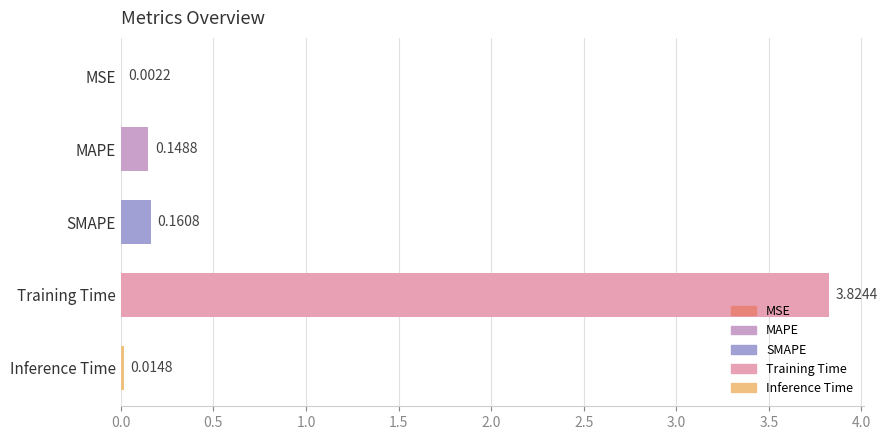

Where is the data nearest to the value 1?

SMAPE